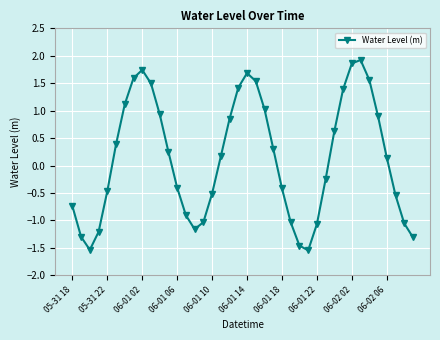

True or false: there are more than 1 points higher than both neighbors.

True